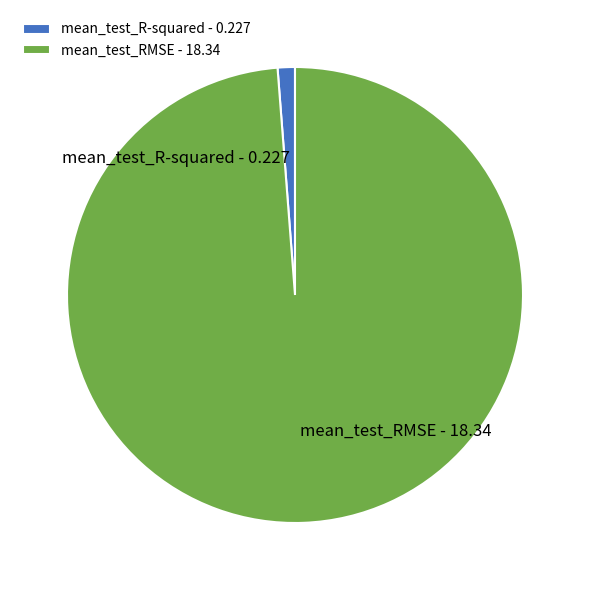

Is it true that mean_test_RMSE is 99% of the pie?

True